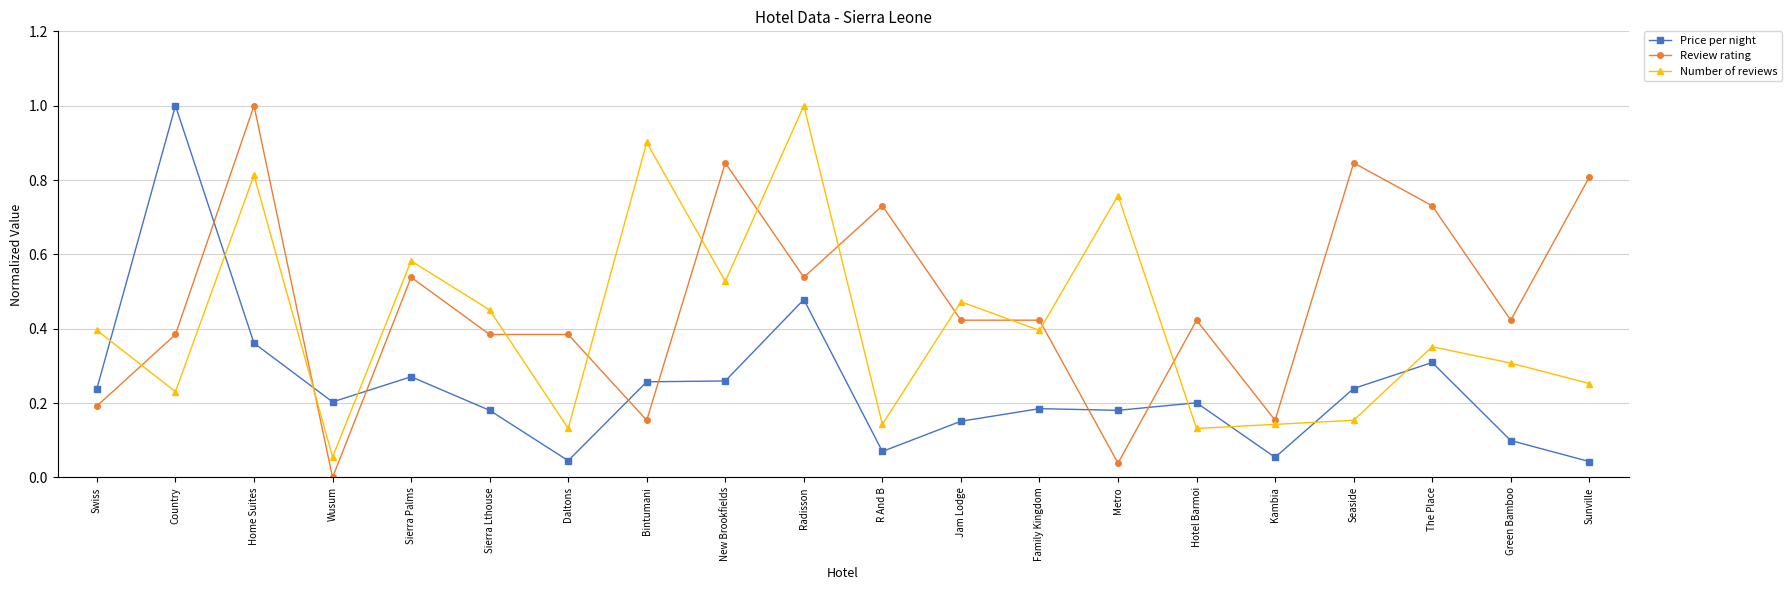

Is the value of Price per night at The Place greater than the value of Number of reviews at Sierra Palms?

No